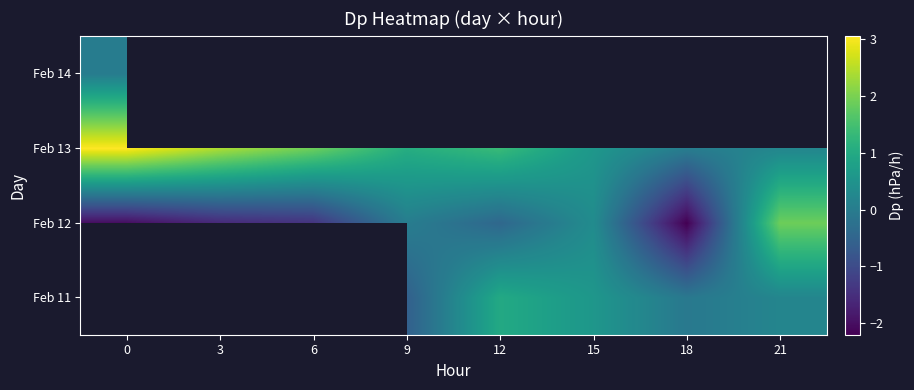

True or false: row_2 has a value of 0.6 at 15.

True